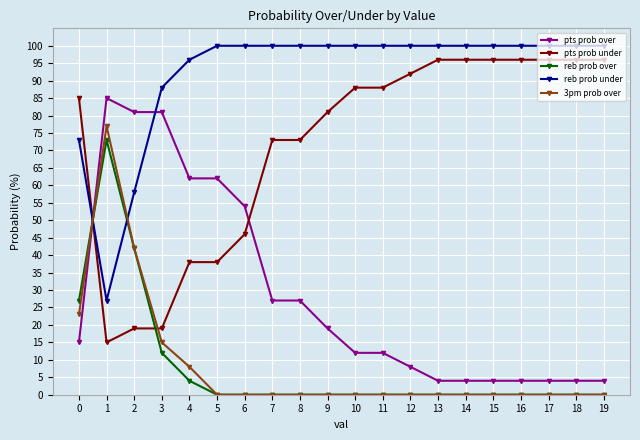

Which series has the largest total across all categories?

reb prob under